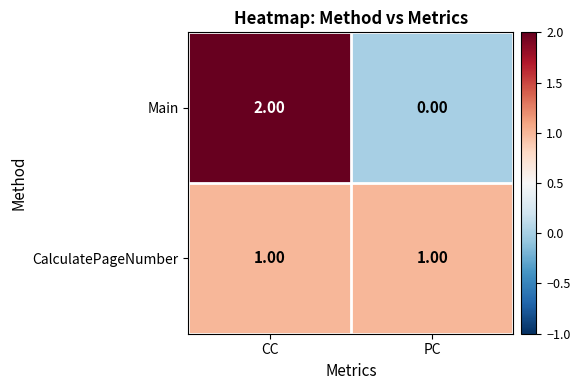

Is the value of Main at CC greater than the value of CalculatePageNumber at CC?

Yes